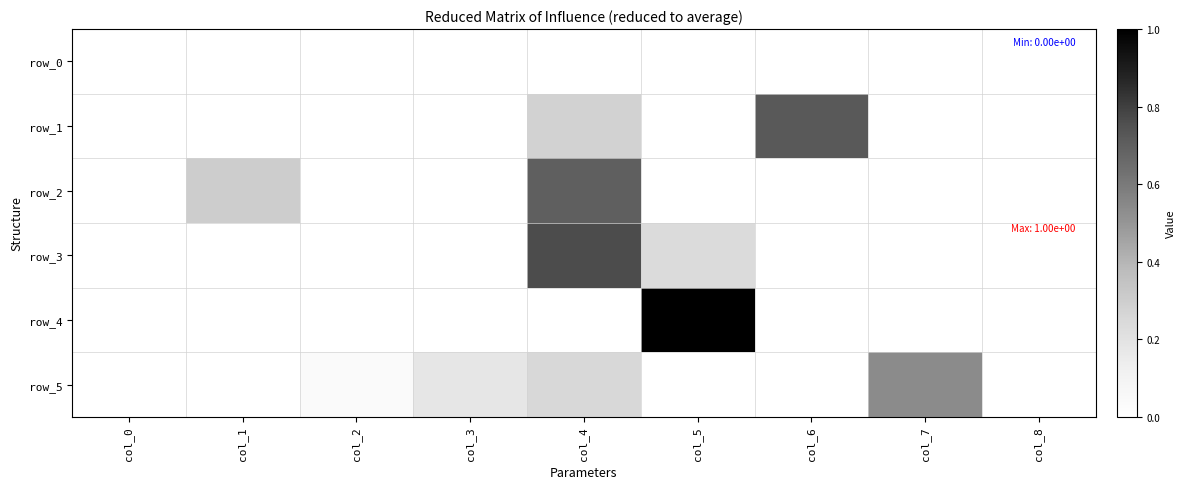

What is the difference between the row_5 values at col_8 and col_3?

0.2